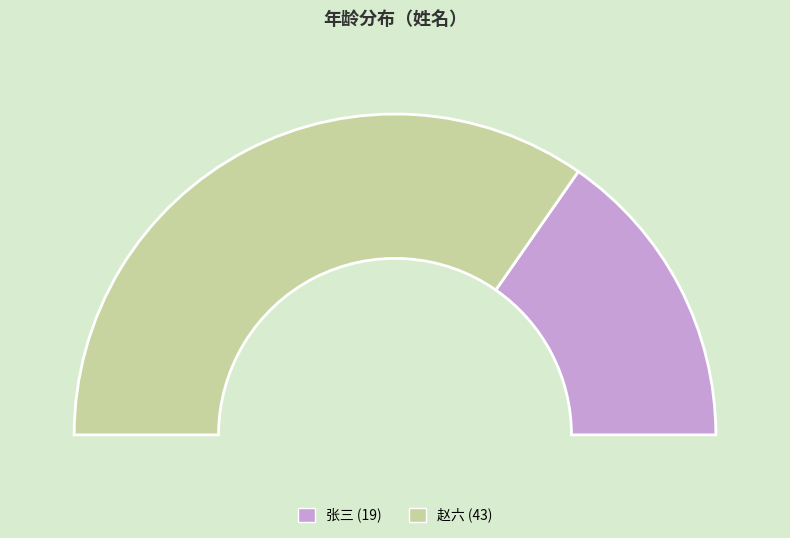

To the nearest percent, what percentage of the pie is 赵六?

69%